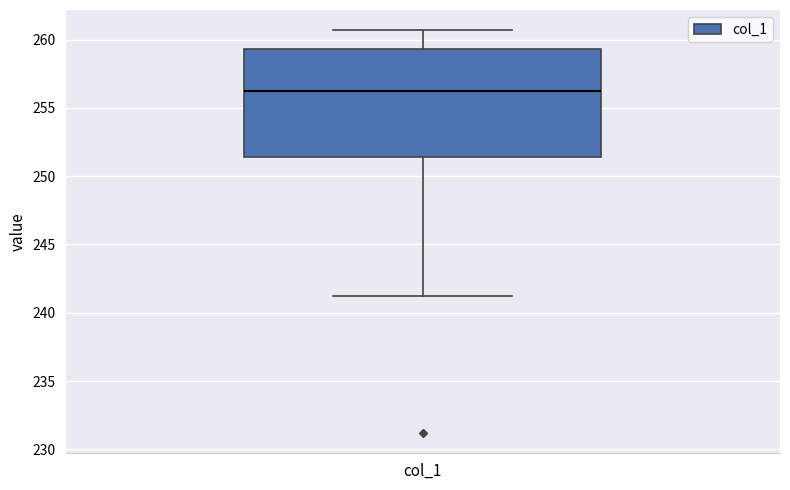

Where is the lower edge of the box for col_1 on the y-axis? The values are not printed on the chart, so give them approximately, as read against the axis.

251.5